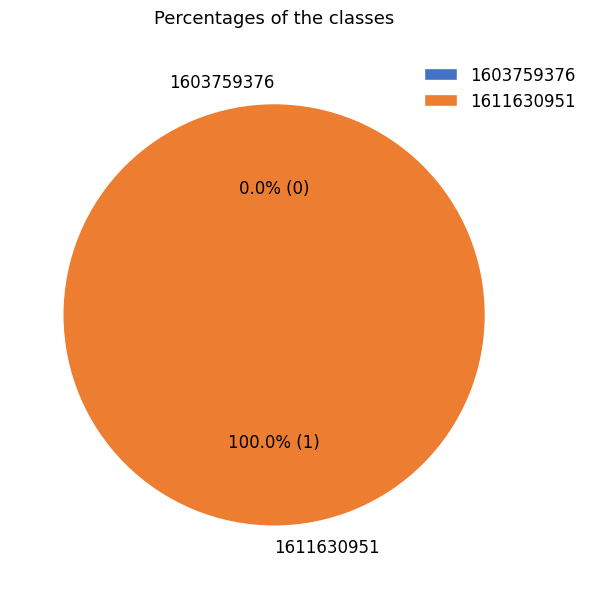

Does any single category account for the majority?

Yes